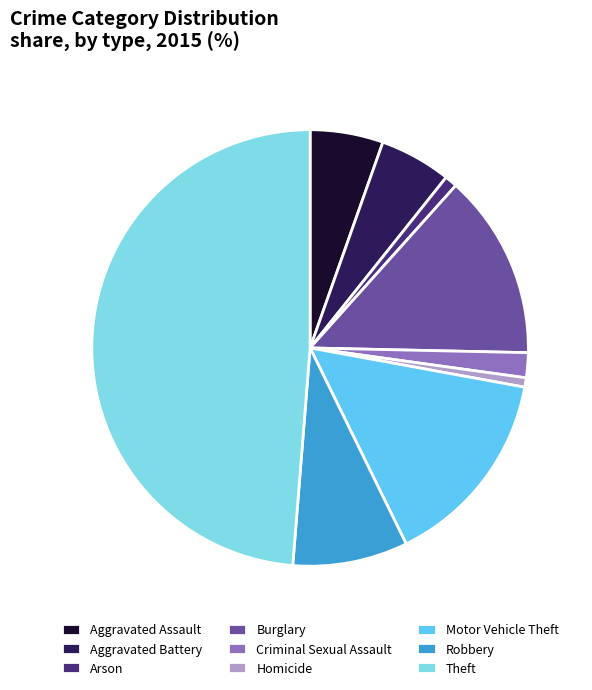

Is there a majority slice in this chart?

No